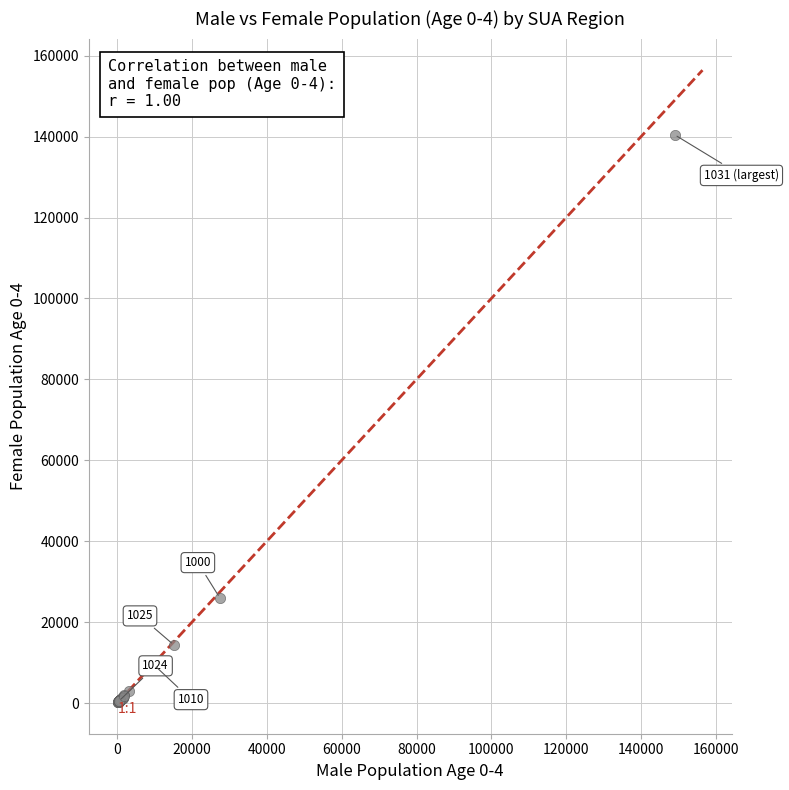

What Y value in the scatter plot is closest to 70342?

26018